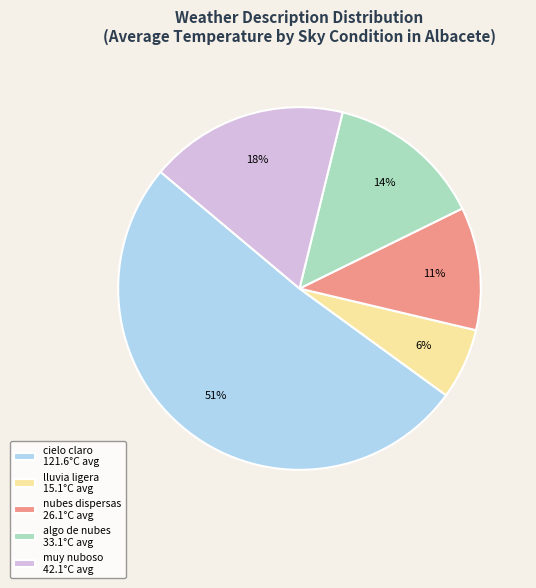

What is the smallest slice in the pie chart?

lluvia ligera 15.1°C avg